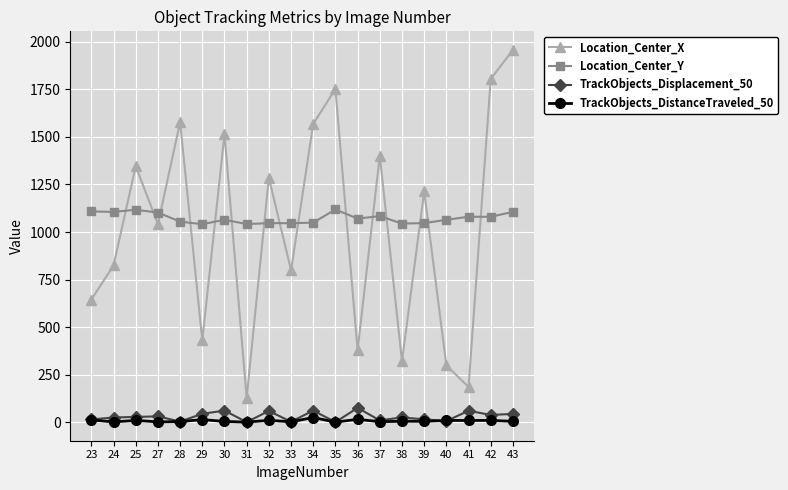

At which label does Location_Center_X first exceed 1213?

25